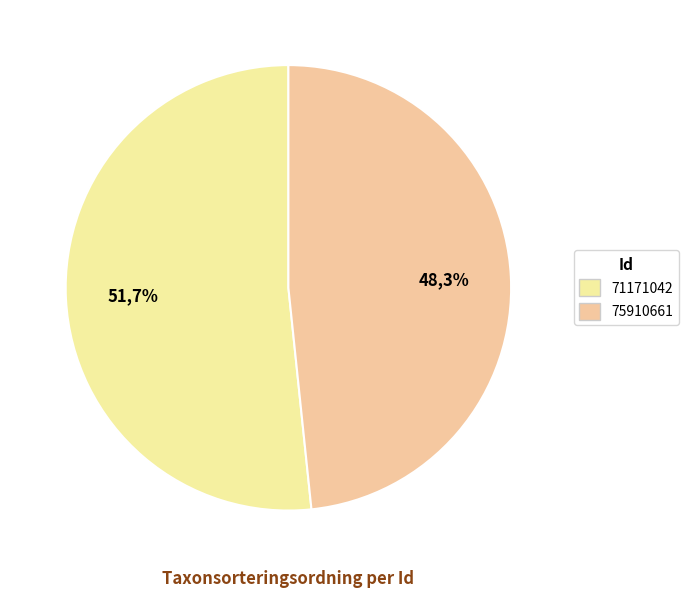

Is 75910661 the majority of the pie?

No